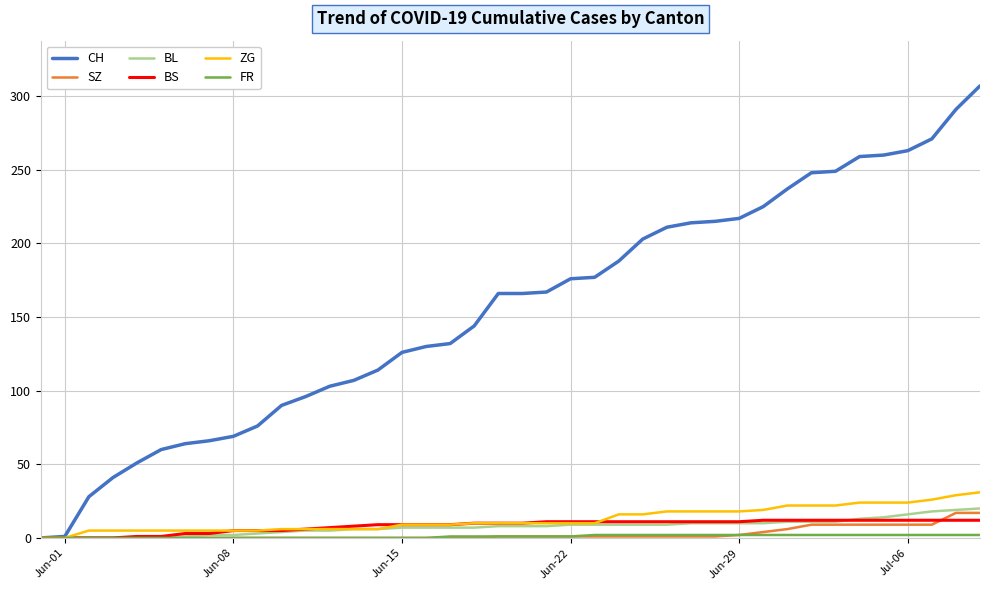

What is the maximum value shown in the chart?

307